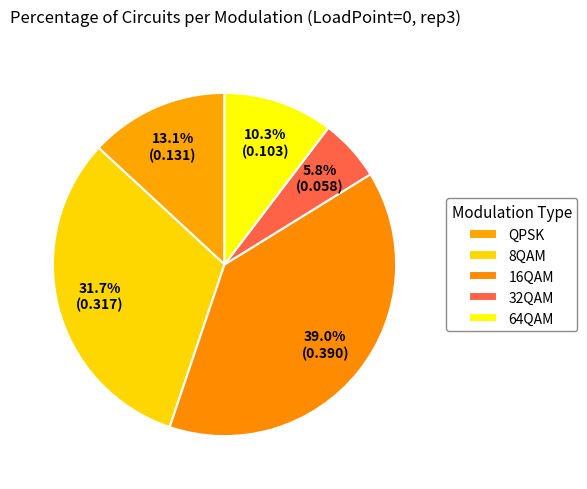

To the nearest percent, what is the difference between the QPSK and 64QAM slice percentages?

3%